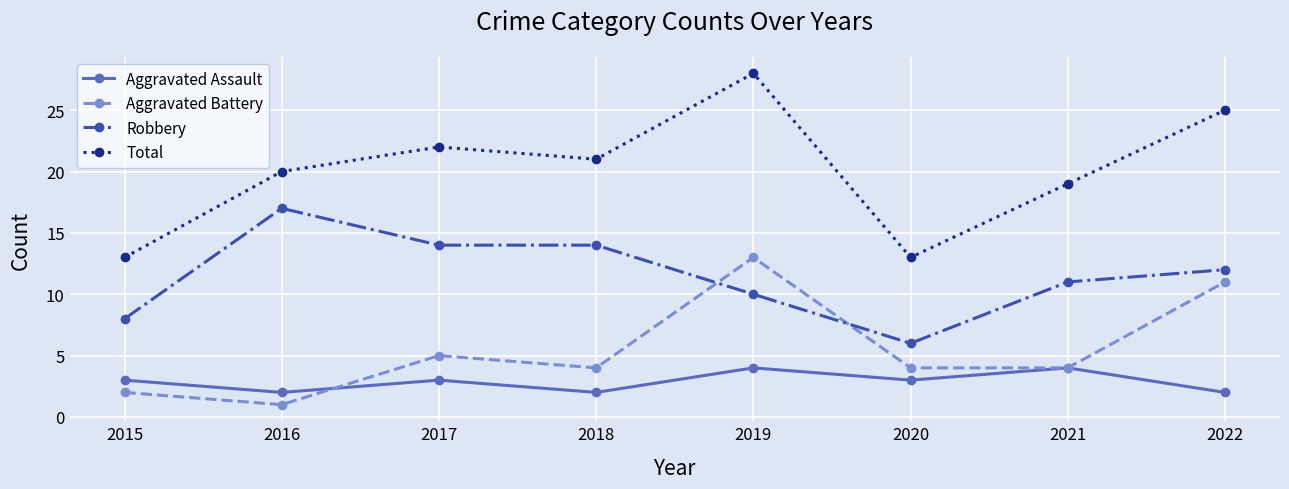

The Aggravated Assault series shows 2 at 2018. True or false?

True